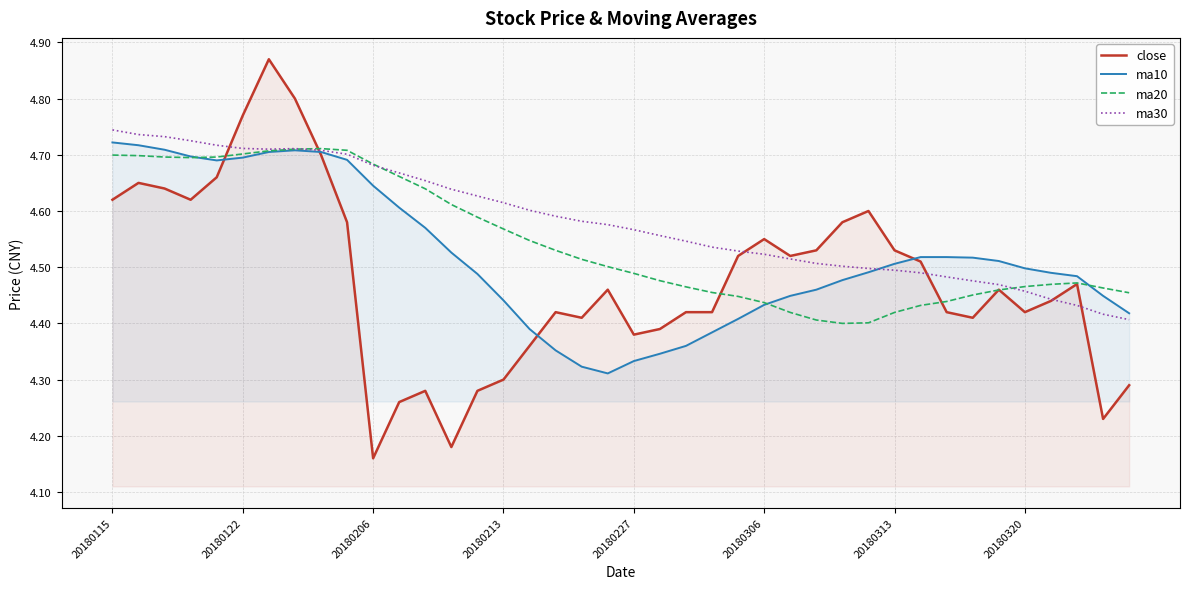

Which series has the largest total across all categories?

ma30